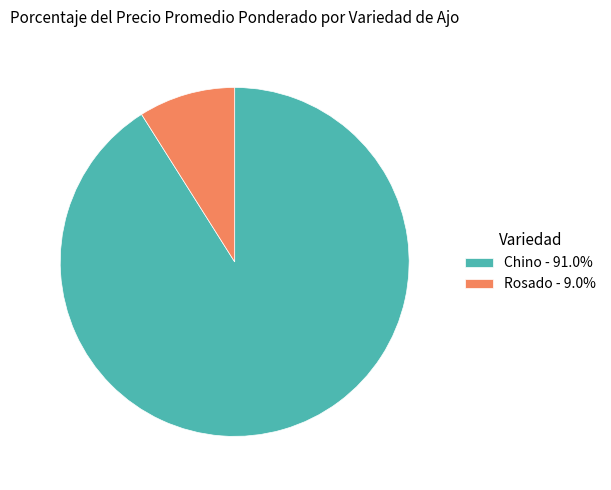

Is the sum of Rosado - 9.0% and Chino - 91.0% greater than half?

Yes